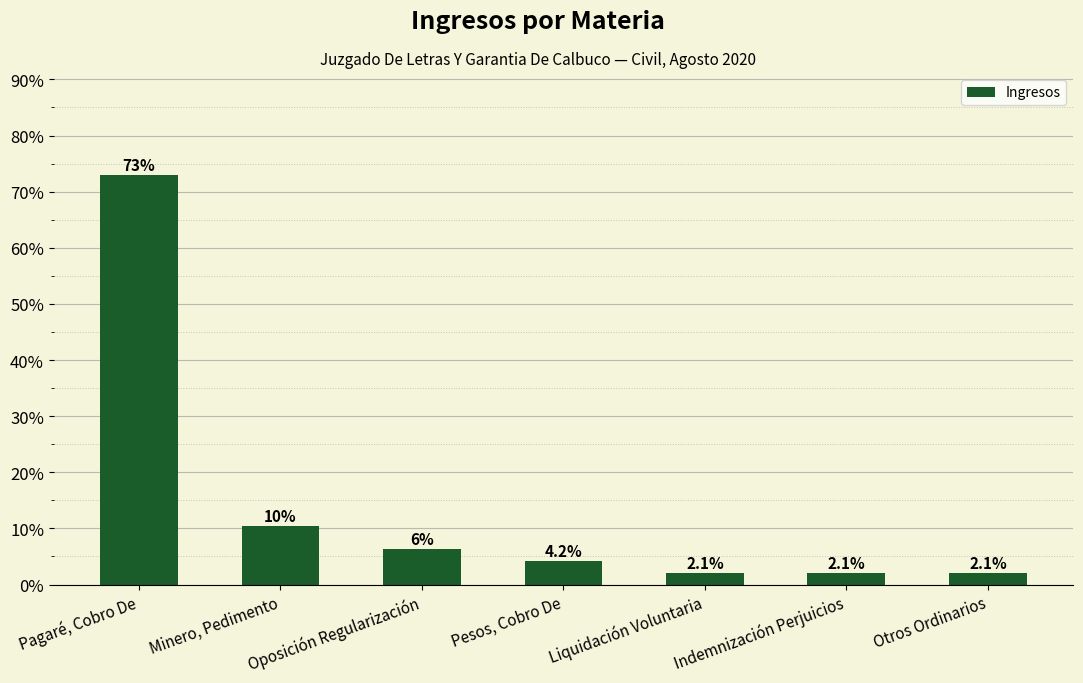

Between Otros Ordinarios and Pesos, Cobro De, which is larger?

Pesos, Cobro De